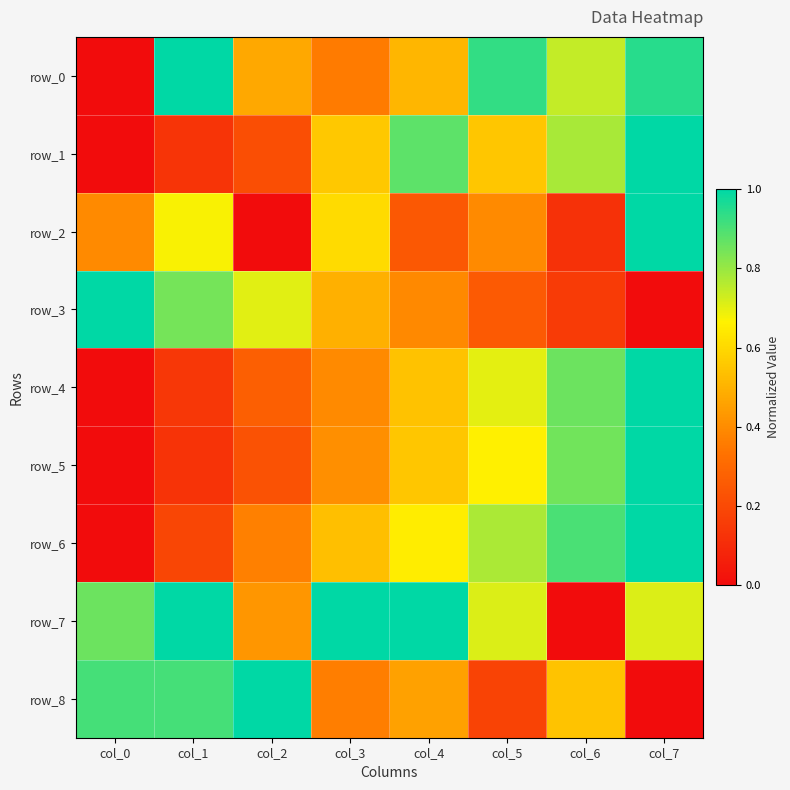

Reading left to right, transcribe all the data shown in this chart.

row_0: col_0=0.0	col_1=1.0	col_2=0.5	col_3=0.4	col_4=0.5	col_5=0.9	col_6=0.7	col_7=0.9
row_1: col_0=0.0	col_1=0.1	col_2=0.2	col_3=0.6	col_4=0.9	col_5=0.6	col_6=0.8	col_7=1.0
row_2: col_0=0.4	col_1=0.7	col_2=0.0	col_3=0.6	col_4=0.2	col_5=0.4	col_6=0.1	col_7=1.0
row_3: col_0=1.0	col_1=0.8	col_2=0.7	col_3=0.5	col_4=0.4	col_5=0.3	col_6=0.2	col_7=0.0
row_4: col_0=0.0	col_1=0.1	col_2=0.3	col_3=0.4	col_4=0.5	col_5=0.7	col_6=0.9	col_7=1.0
row_5: col_0=0.0	col_1=0.1	col_2=0.2	col_3=0.4	col_4=0.6	col_5=0.7	col_6=0.8	col_7=1.0
row_6: col_0=0.0	col_1=0.2	col_2=0.4	col_3=0.5	col_4=0.7	col_5=0.8	col_6=0.9	col_7=1.0
row_7: col_0=0.9	col_1=1.0	col_2=0.4	col_3=1.0	col_4=1.0	col_5=0.7	col_6=0.0	col_7=0.7
row_8: col_0=0.9	col_1=0.9	col_2=1.0	col_3=0.4	col_4=0.5	col_5=0.2	col_6=0.5	col_7=0.0